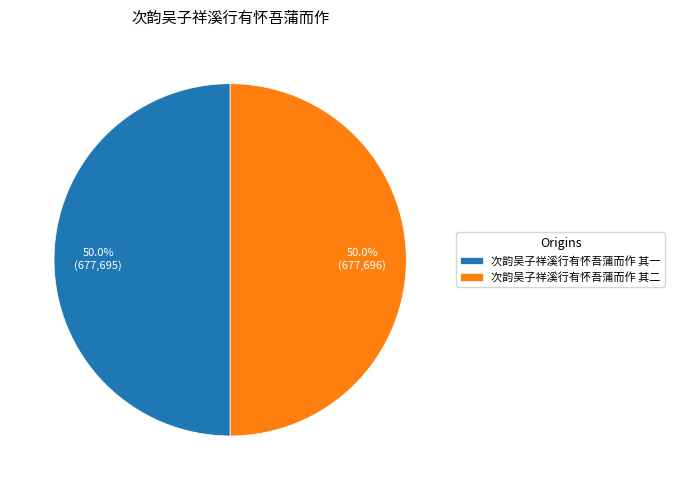

Combined, do 次韵吴子祥溪行有怀吾蒲而作 其二 and 次韵吴子祥溪行有怀吾蒲而作 其一 account for over 50%?

Yes